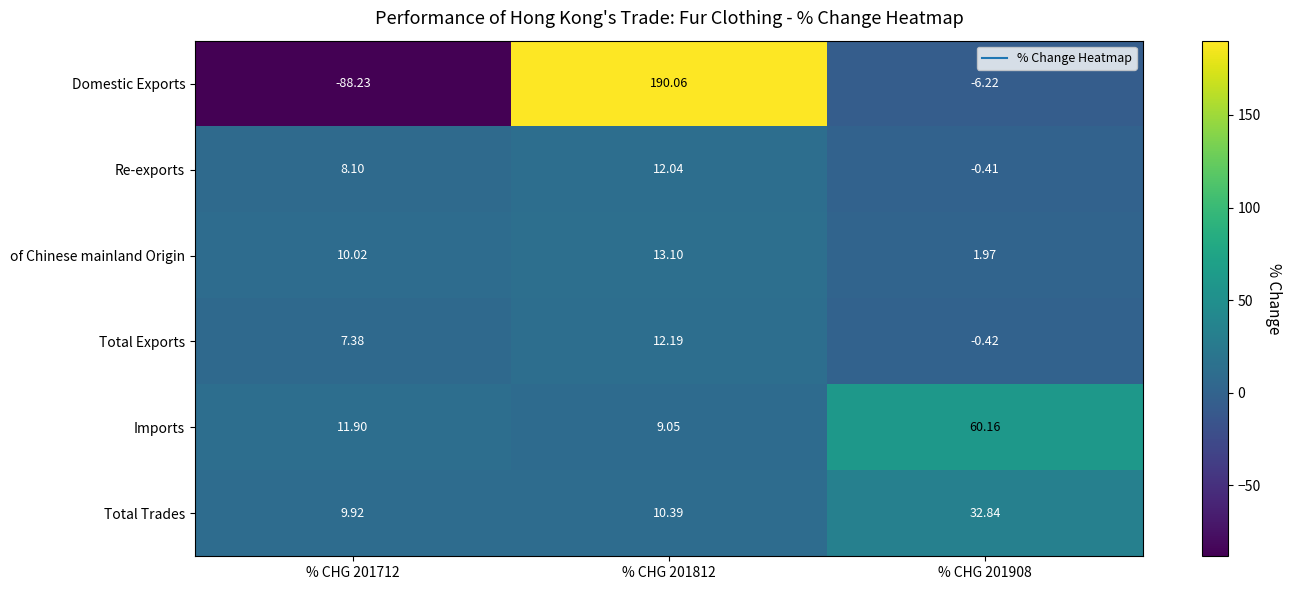

At % CHG 201908, list the series in order from largest to smallest.

Imports, Total Trades, of Chinese mainland Origin, Re-exports, Total Exports, Domestic Exports